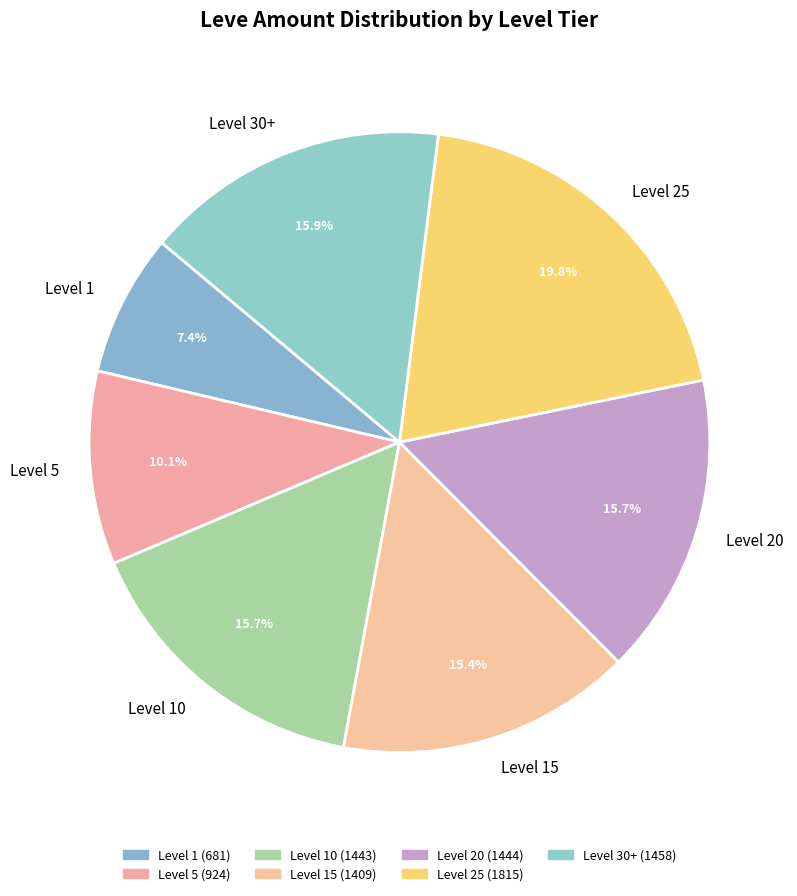

What is the smallest slice in the pie chart?

Level 1